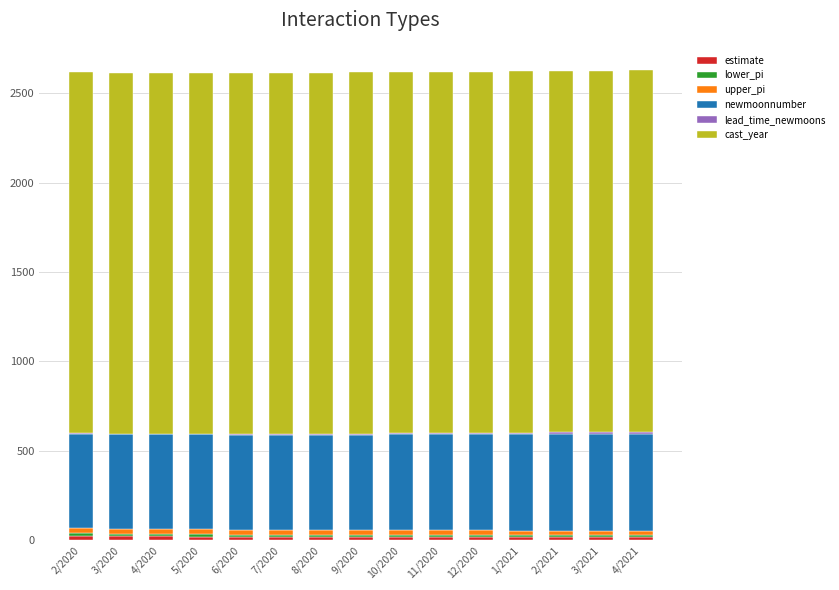

Does the chart contain stacked bars?

Yes